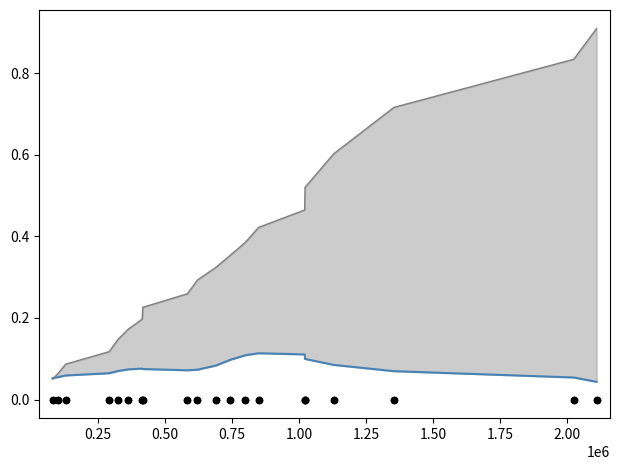

Which series has the largest Y range (max minus min)?

testcase_no